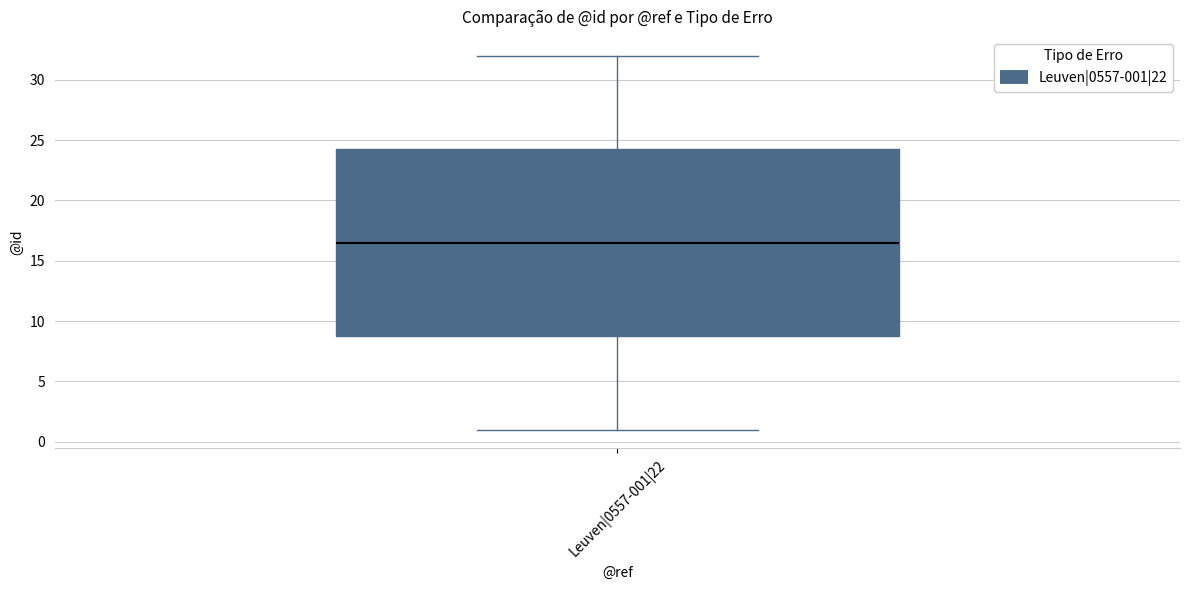

Read this box plot against the y-axis: the position of the median line, the range covered by the box, and the ends of both whiskers. The values are not printed on the chart, so give them approximately, as read against the axis.

median 16.5, box 9.0 to 24.5, whiskers 1.0 to 32.0